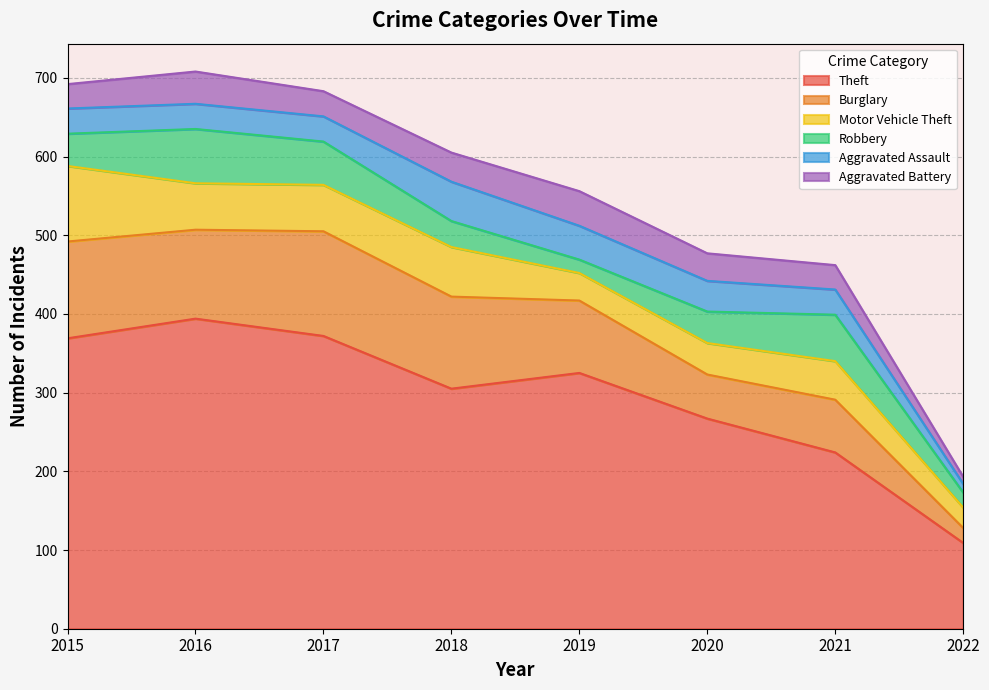

What is the smallest value displayed?

9